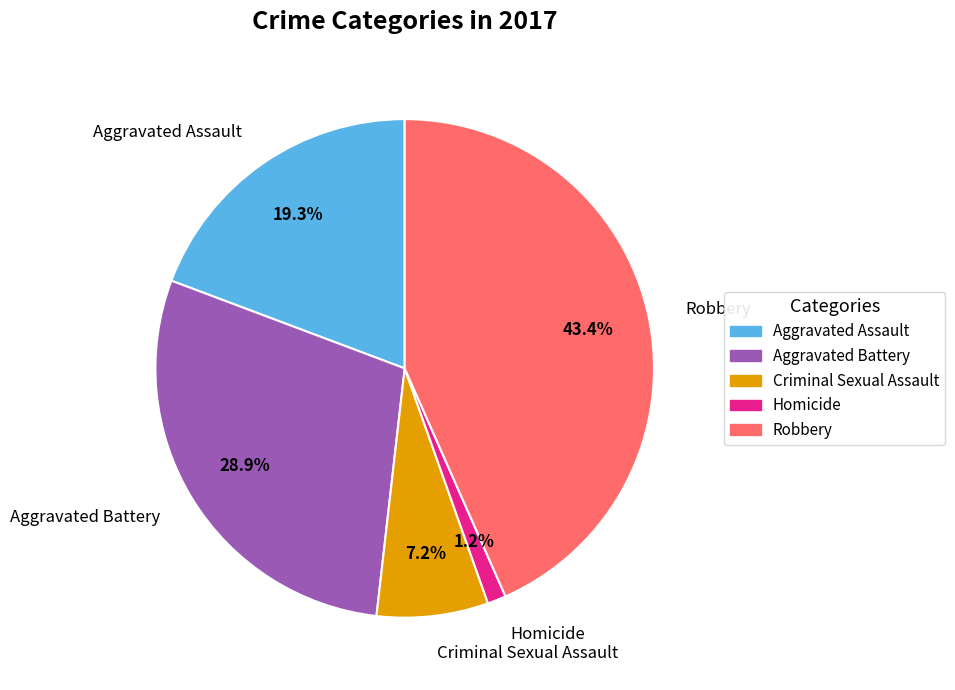

How many slices are in this pie chart?

5